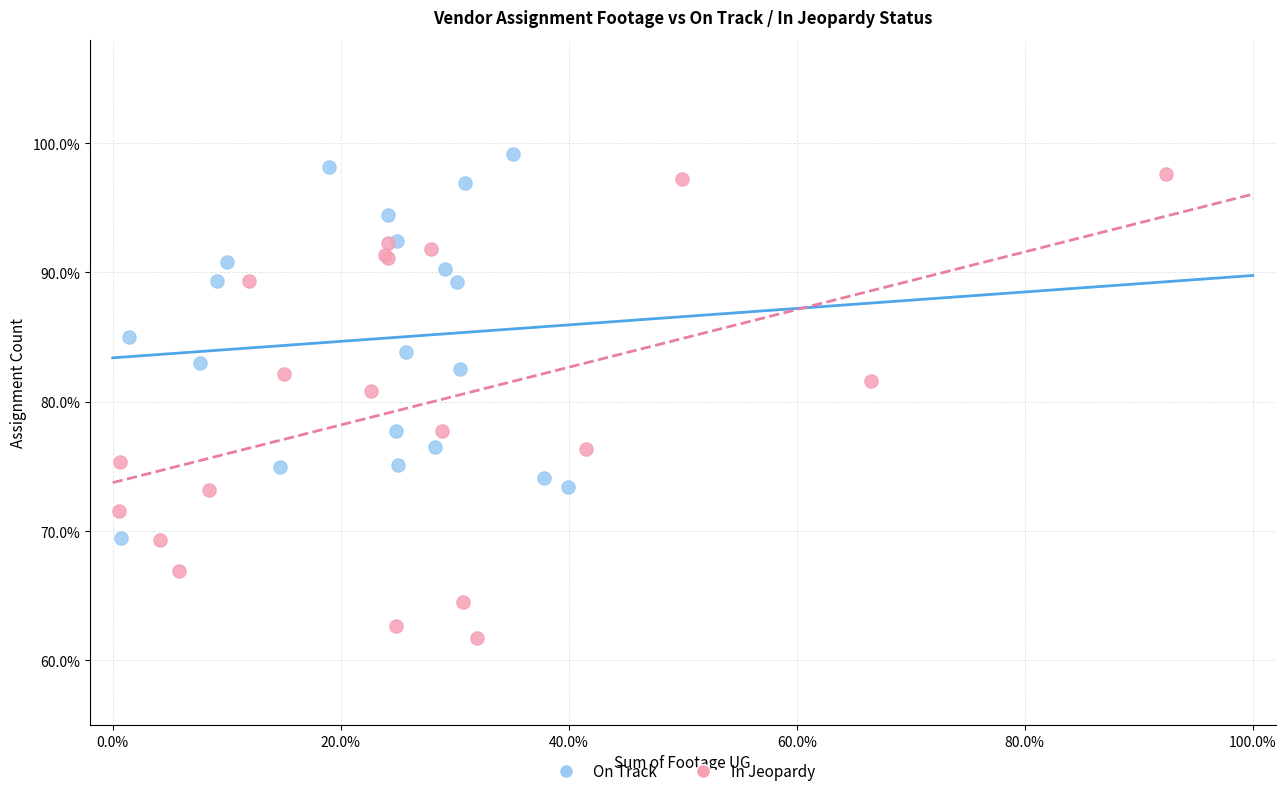

Which series has the largest Y range (max minus min)?

In Jeopardy